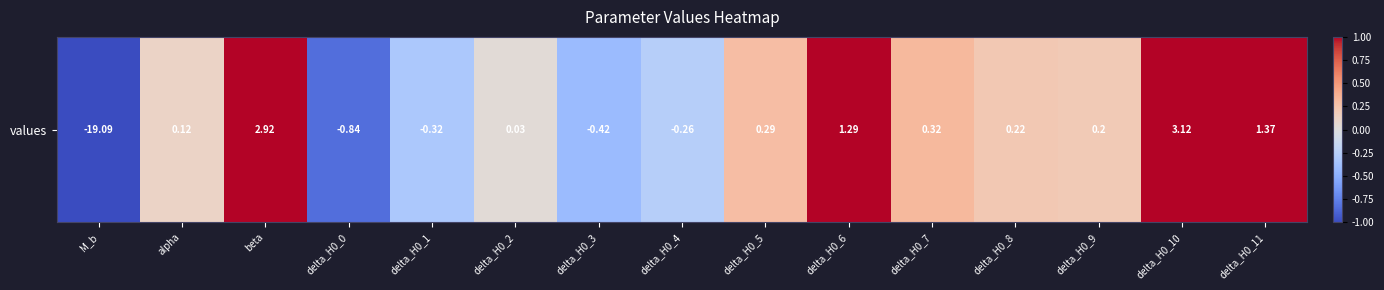

The value at delta_H0_2 is 0.1. True or false?

False